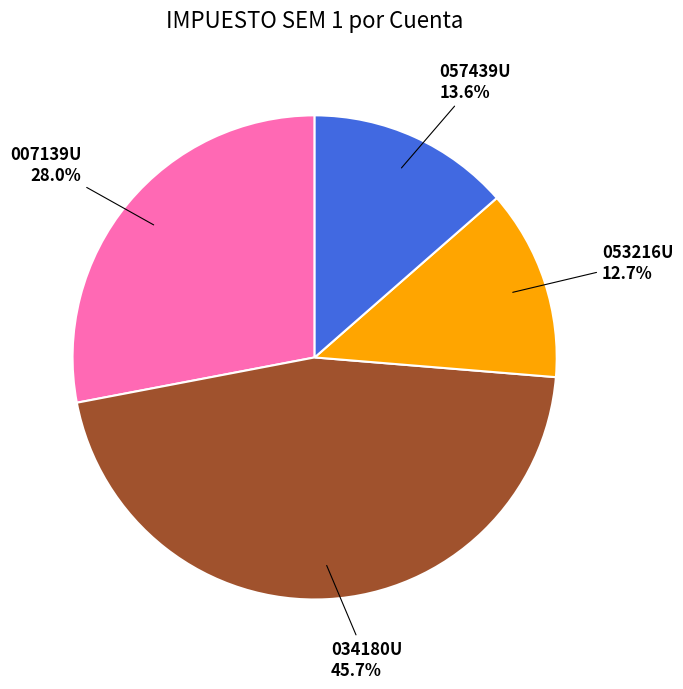

Is there a majority slice in this chart?

No